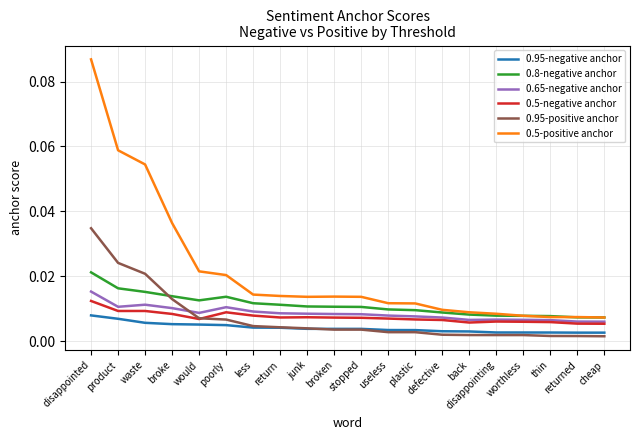

How many distinct data groups are displayed?

6